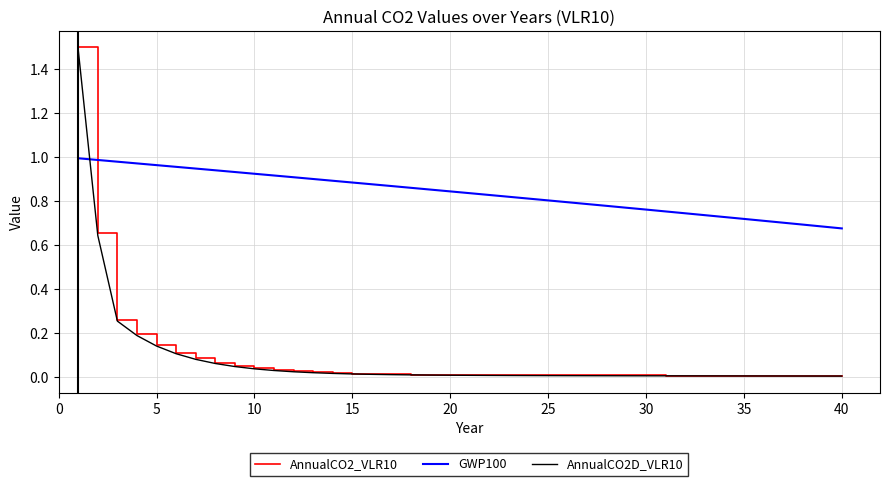

Which series has the widest spread of values?

AnnualCO2_VLR10